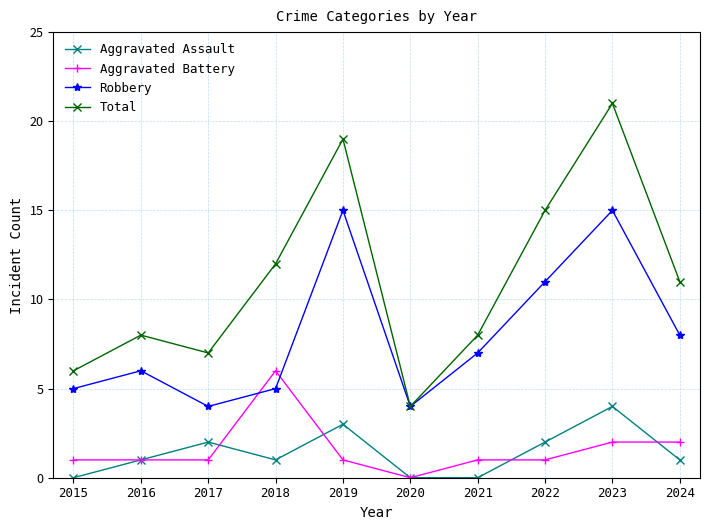

True or false: Total and Aggravated Battery intersect in this chart.

False